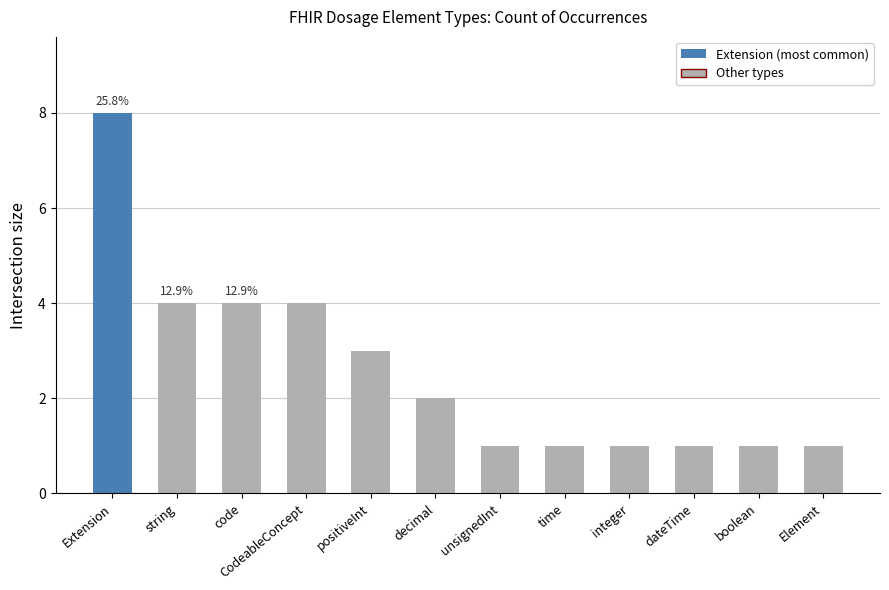

The value at dateTime is 0. True or false?

False